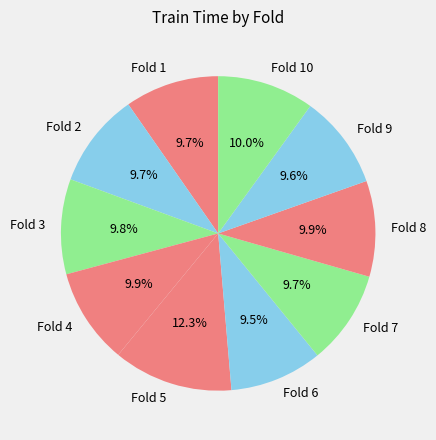

To the nearest percent, what portion does Fold 3 represent?

10%